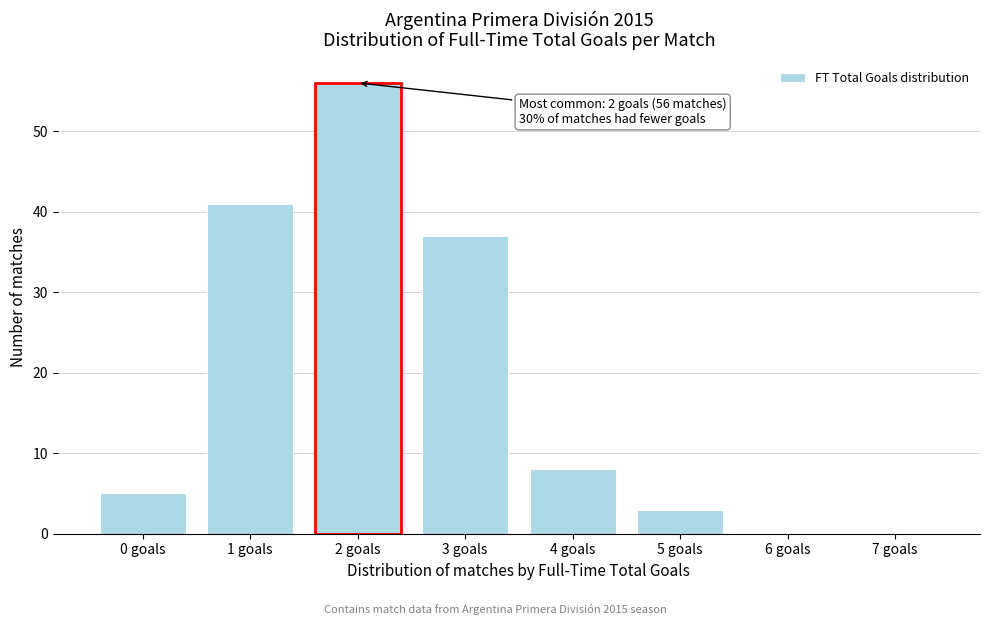

Over which range of the x-axis is the bar tallest?

1.5 to 2.5